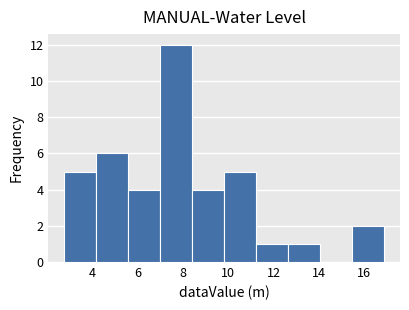

Reading left to right, transcribe this chart: for each bar, give the range it covers on the x-axis and its height. Neither the bar edges nor the heights are printed on the chart, so give them approximately, as read against the axes.

2.8 to 4.2: 5
4.2 to 5.6: 6
5.6 to 7.0: 4
7.0 to 8.4: 12
8.4 to 9.8: 4
9.8 to 11.2: 5
11.2 to 12.6: 1
12.6 to 14.0: 1
14.0 to 15.4: 0
15.4 to 16.8: 2